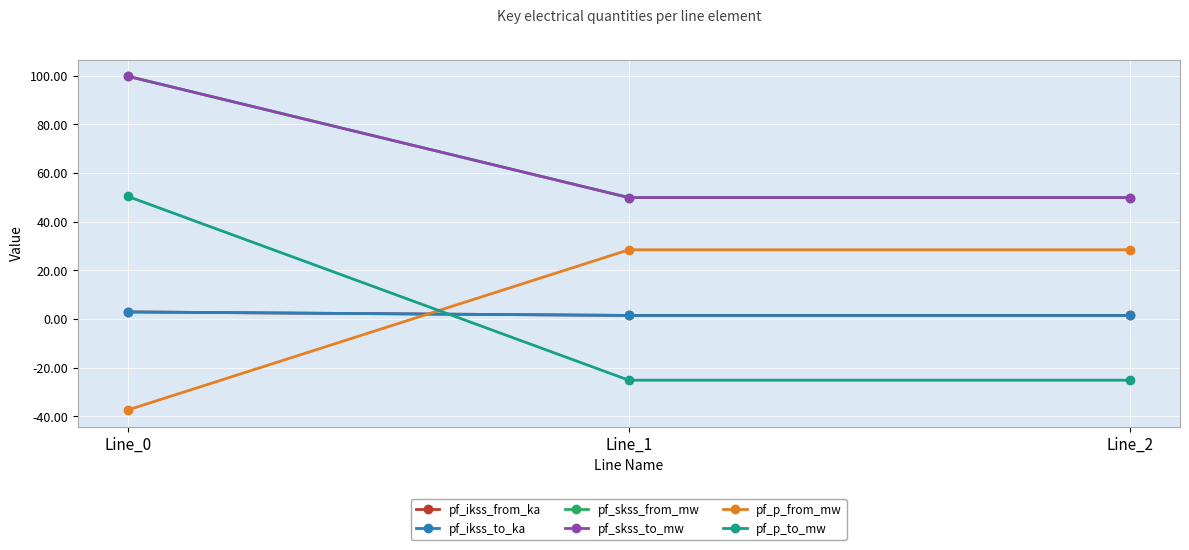

Does the chart have visible grid lines?

Yes